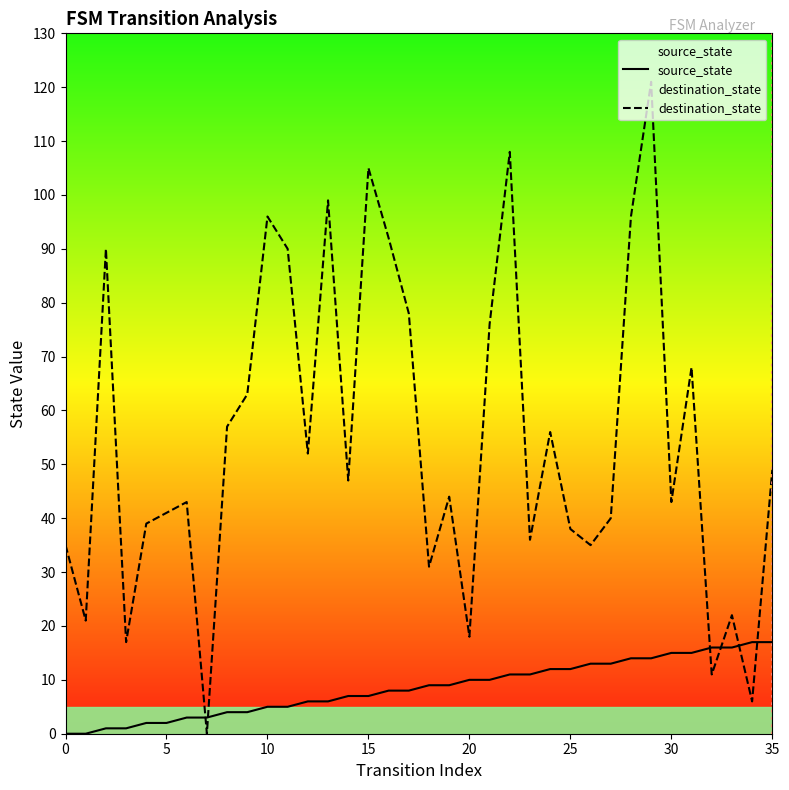

Read the destination_state value at 30.

43